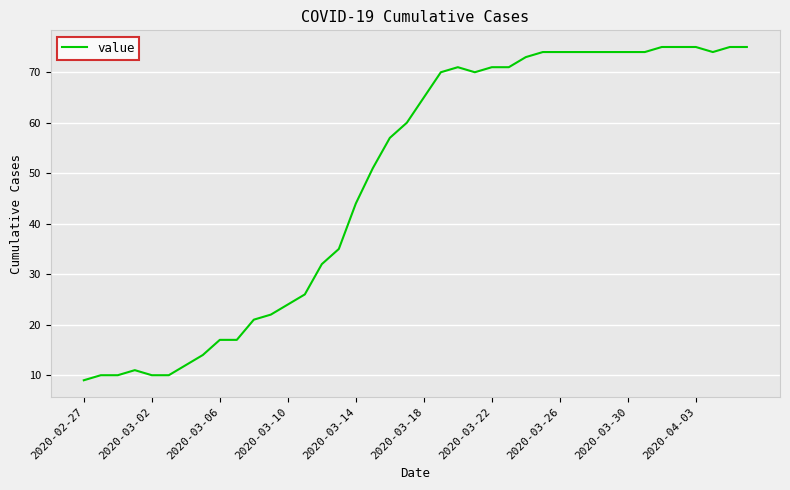

What is the smallest value displayed?

9